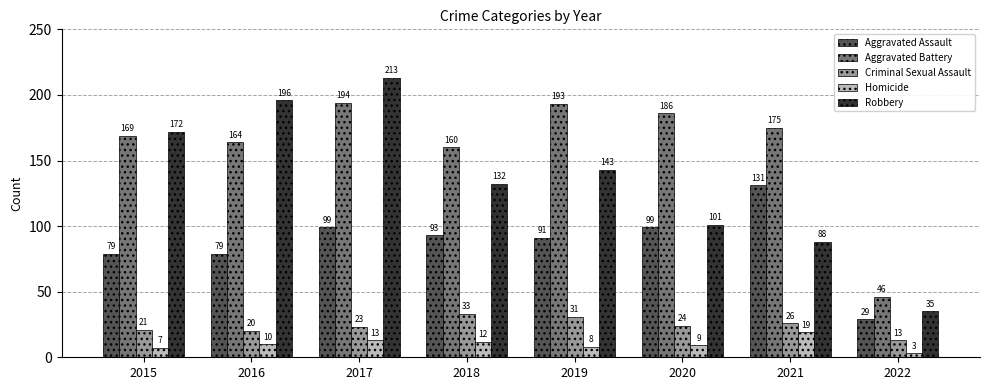

True or false: Criminal Sexual Assault has a value of 21 at 2022.

False